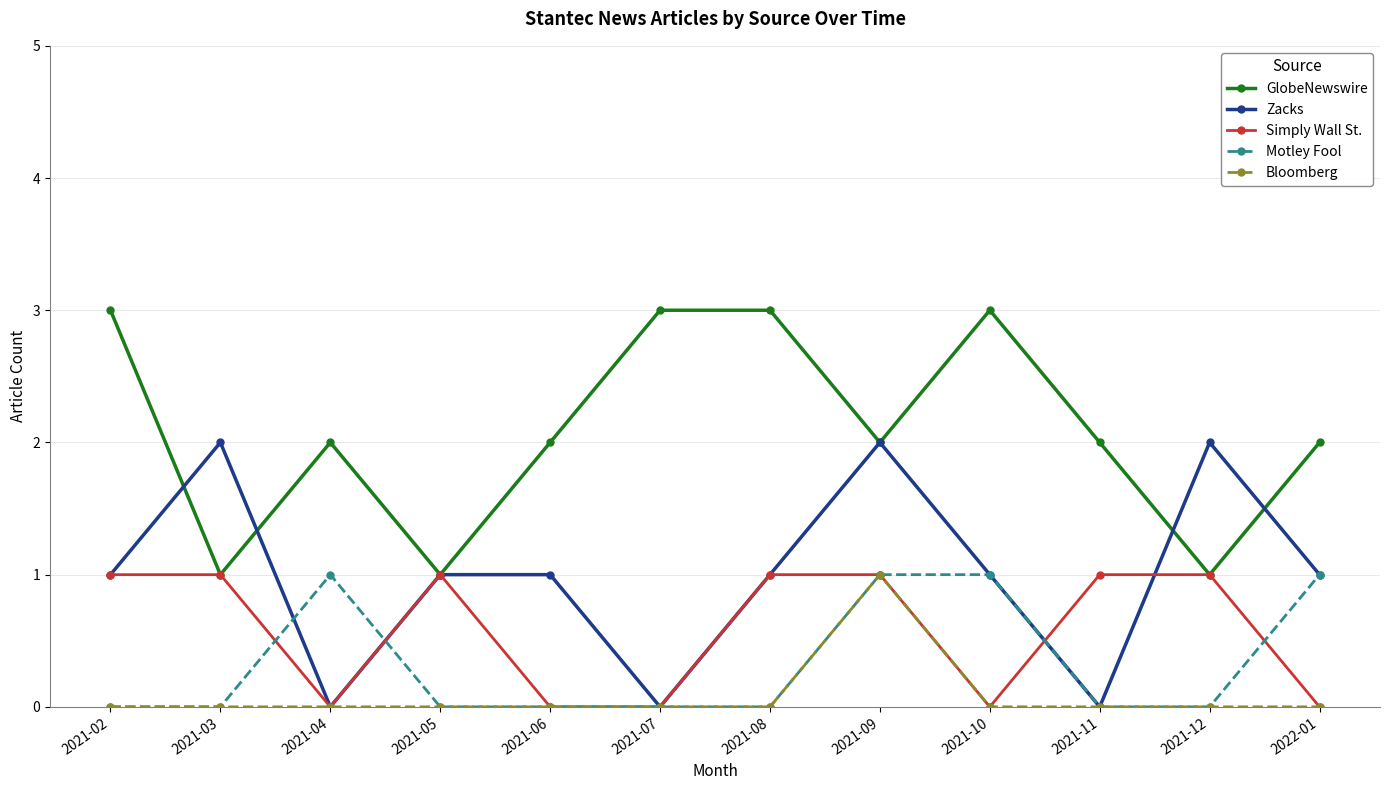

Is the value of Bloomberg at 2021-04 greater than the value of Motley Fool at 2022-01?

No